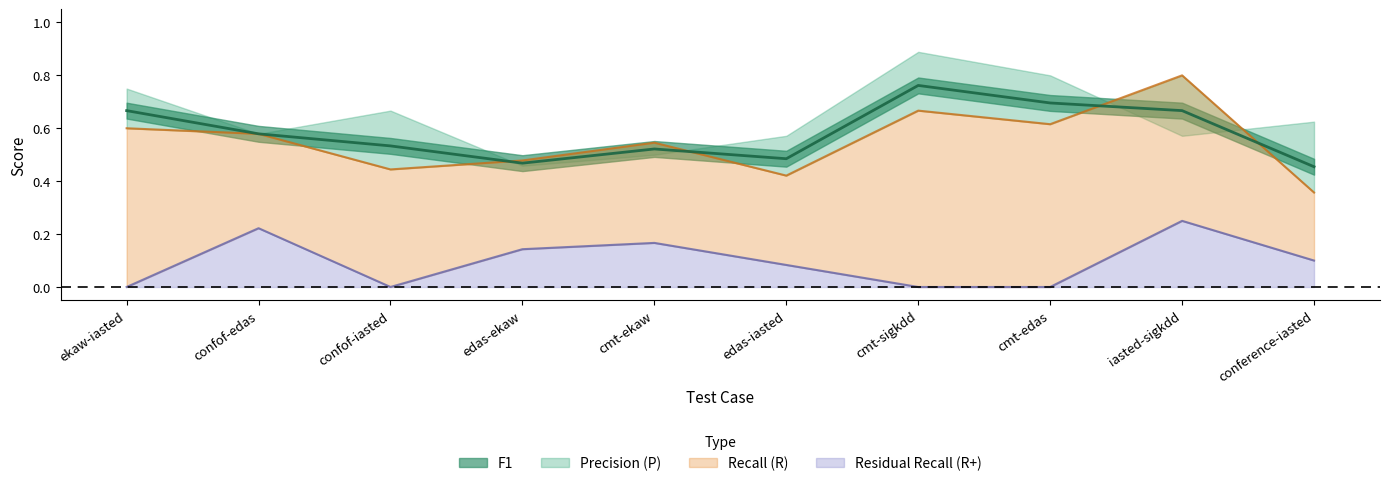

How many interior local valleys does the Recall (R) series have?

3